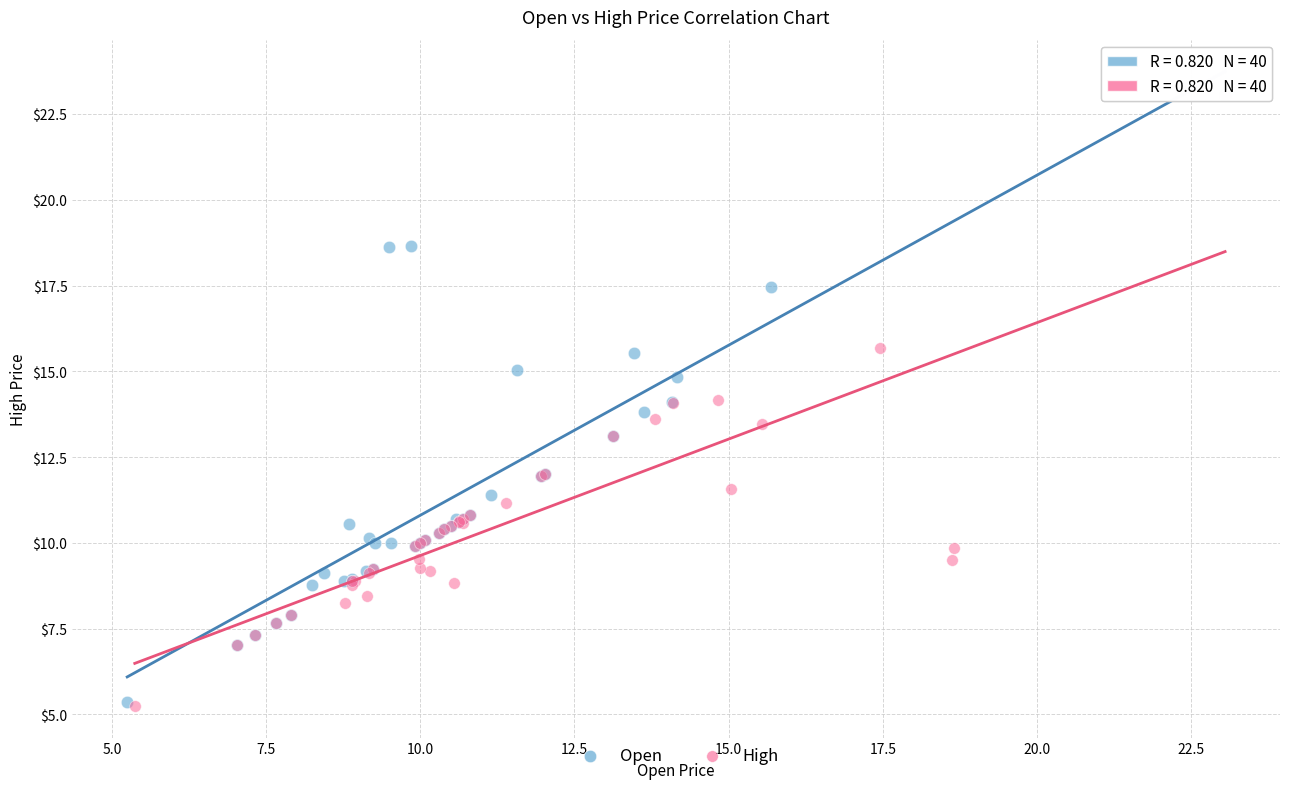

Which series has the widest spread of Y values?

High